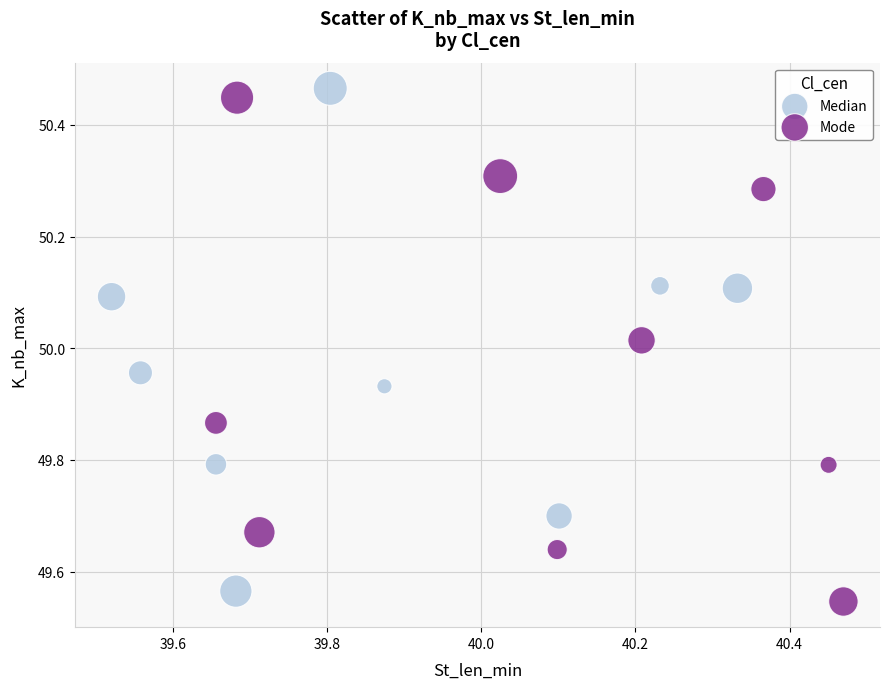

What are all the series names shown in the legend?

Median, Mode